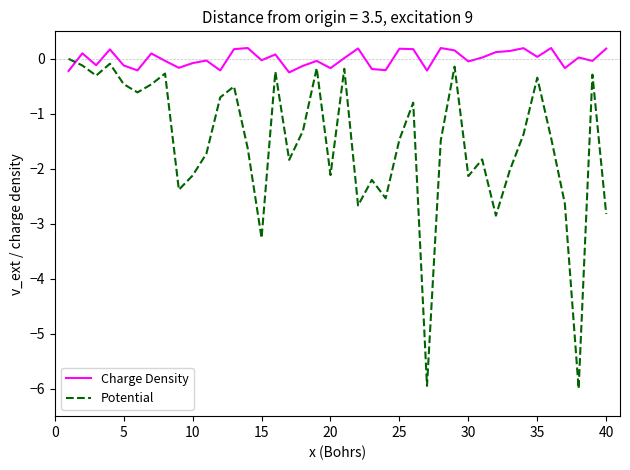

Which series has the largest range (max minus min)?

Potential